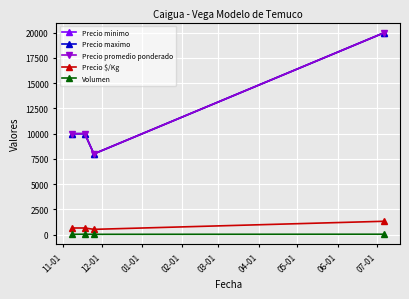

Does the chart have visible grid lines?

Yes